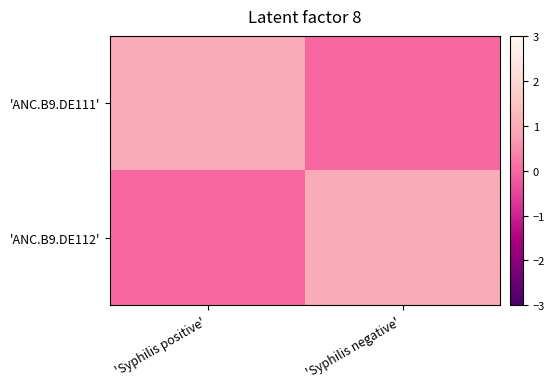

At which category is the sum across all series the highest?

'Syphilis positive'